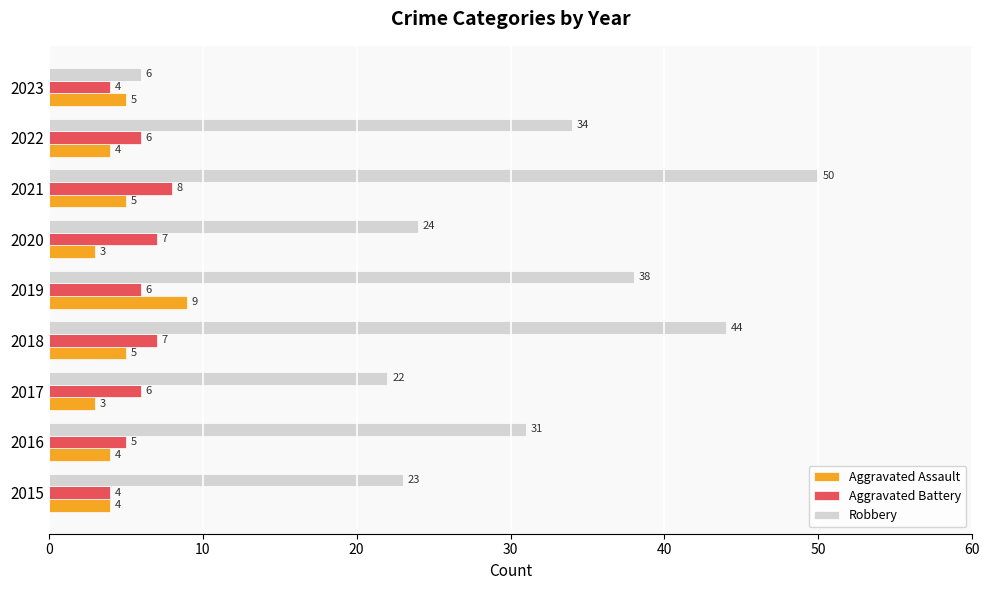

The Aggravated Battery series shows 7 at 2018. True or false?

True